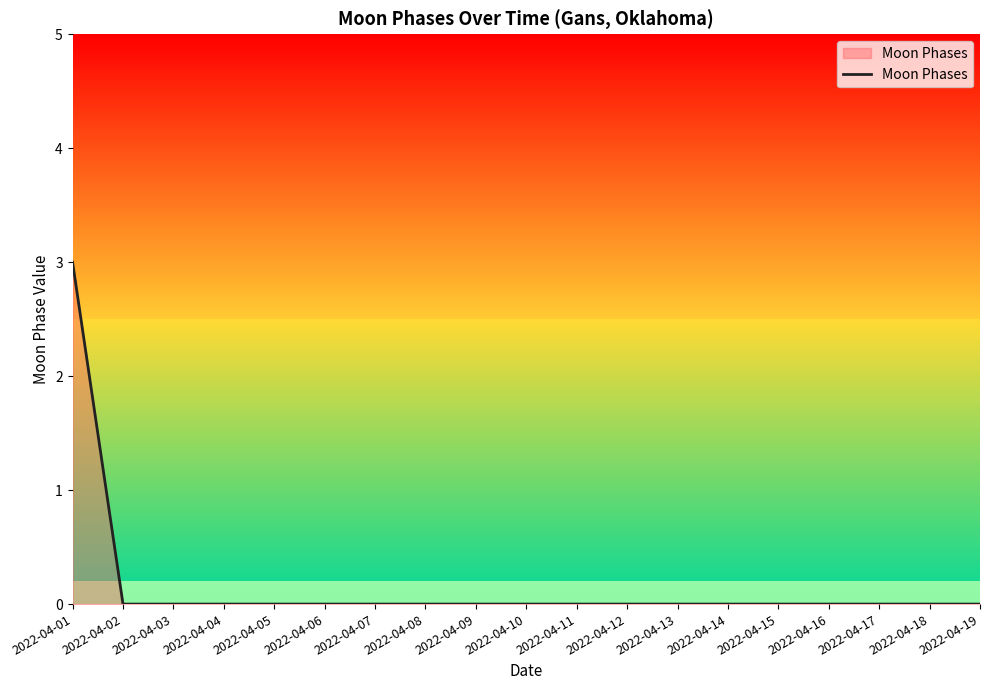

At which category does the chart reach its peak across all series?

2022-04-01